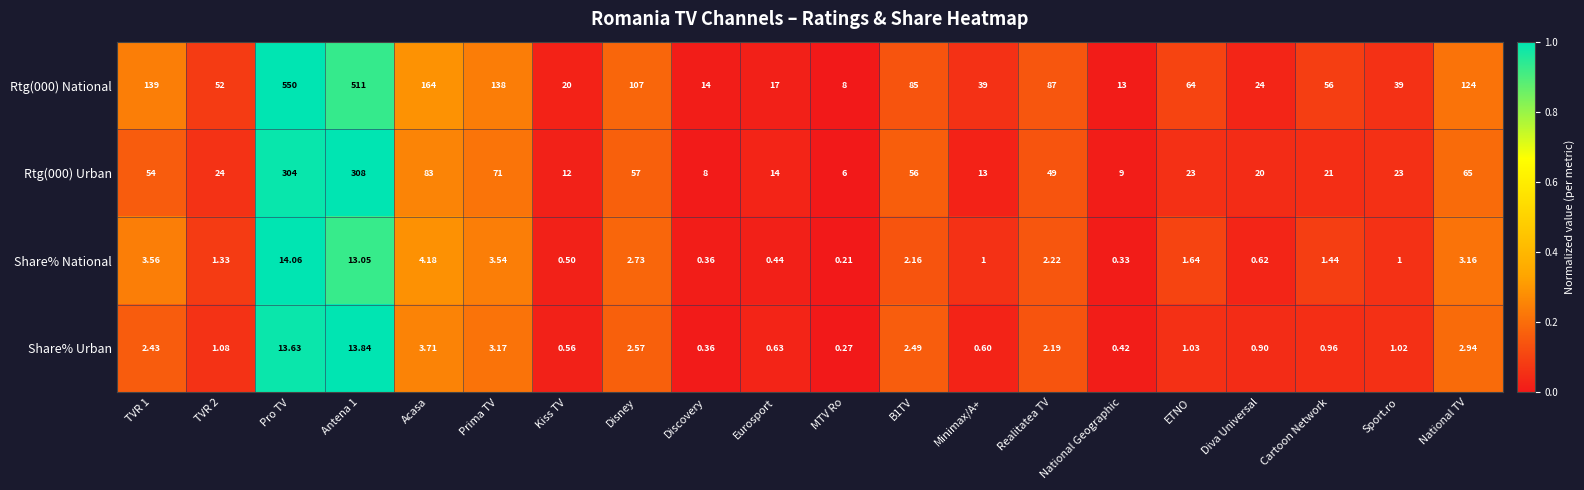

At which category is the sum across all series the highest?

Pro TV